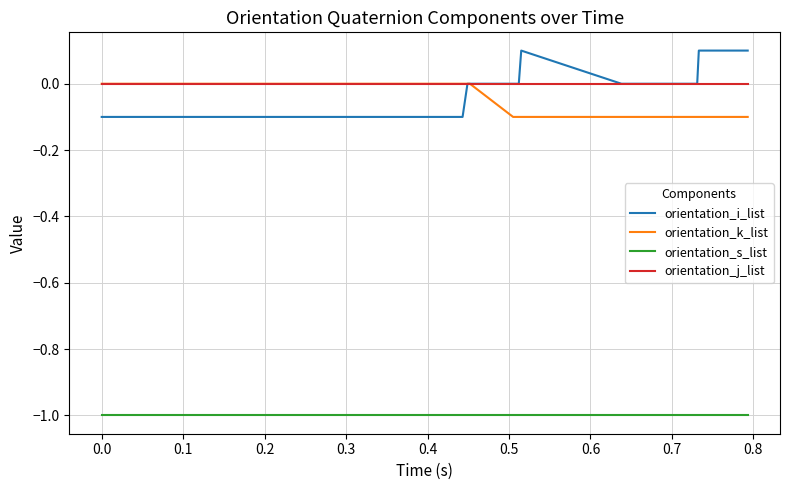

What is the minimum value shown in the chart?

-1.0